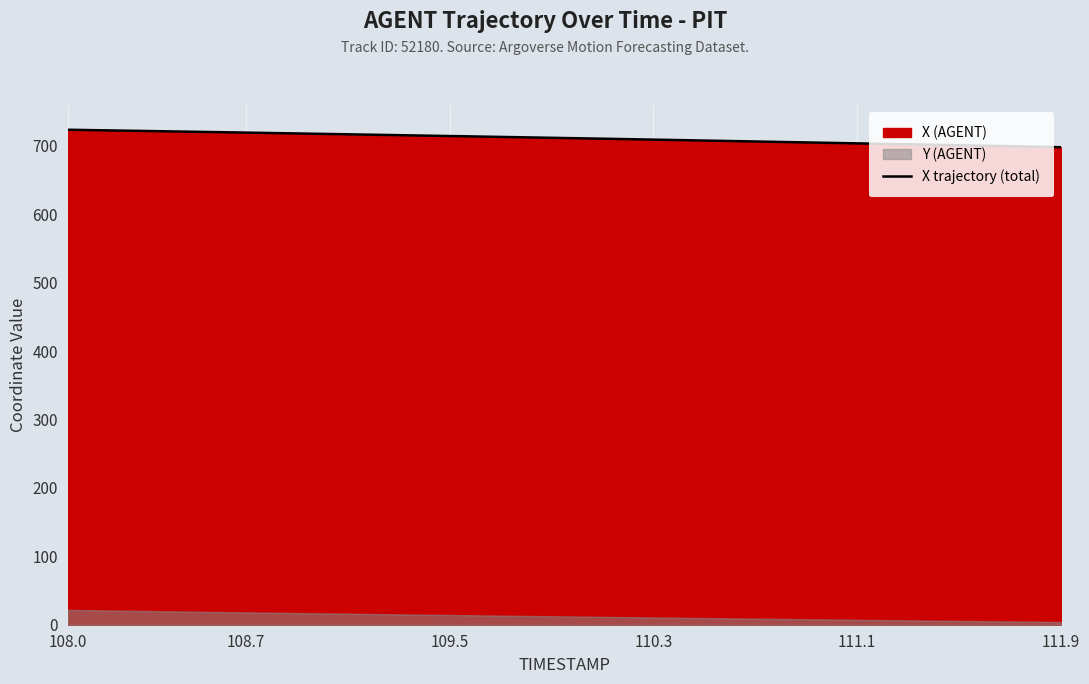

What is the greatest value displayed?

723.7